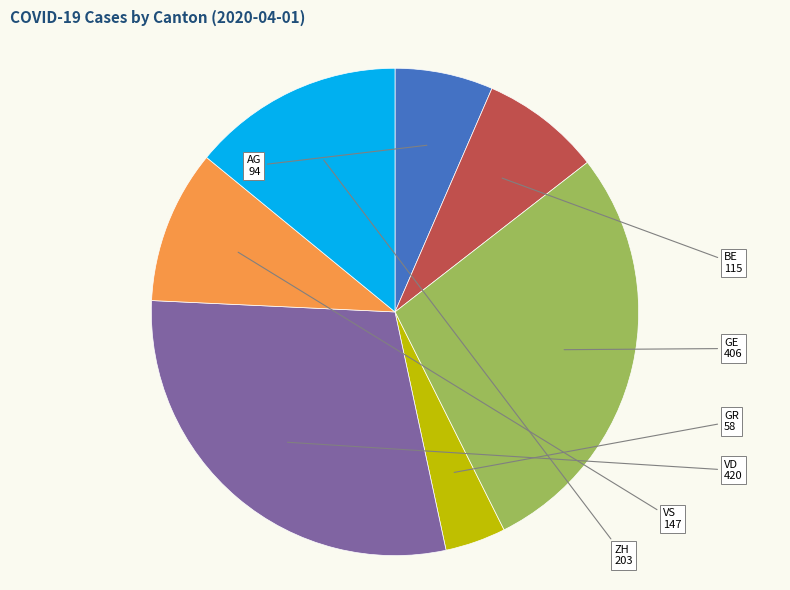

Which category has the biggest portion of the pie?

VD